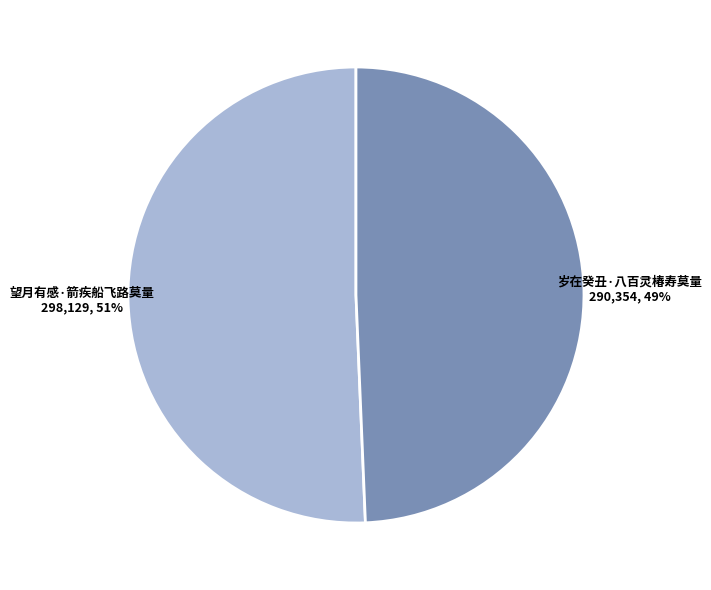

Count the number of slices in the pie.

2